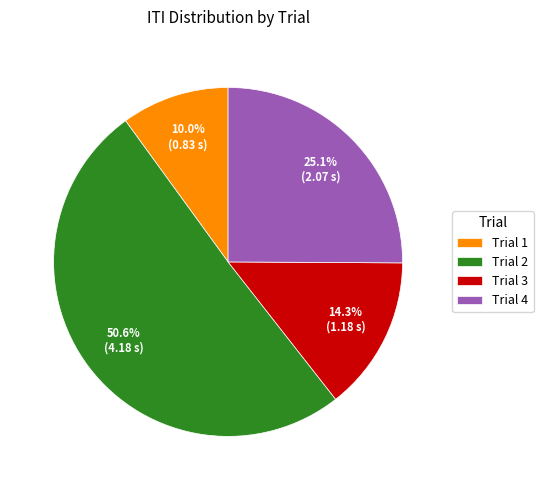

What percentage is the Trial 4 slice, to the nearest percent?

25%